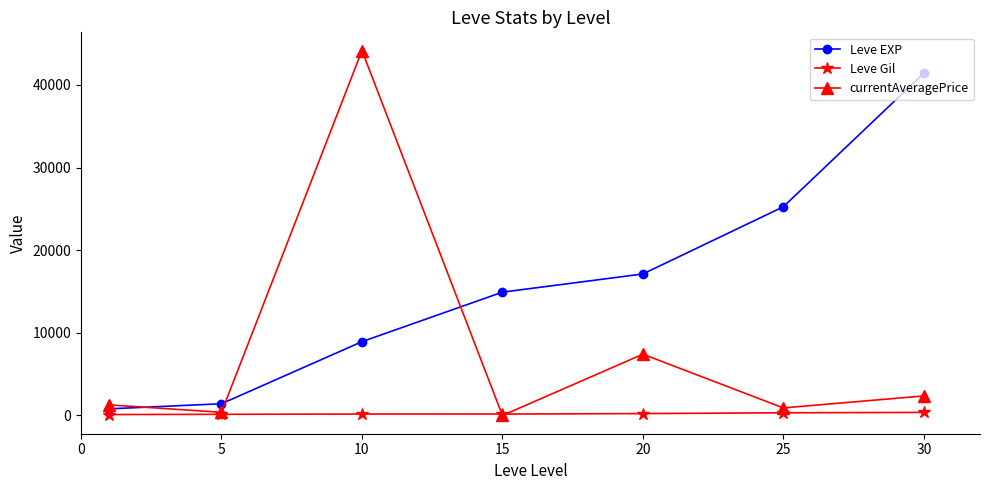

Which series has the widest spread of values?

currentAveragePrice